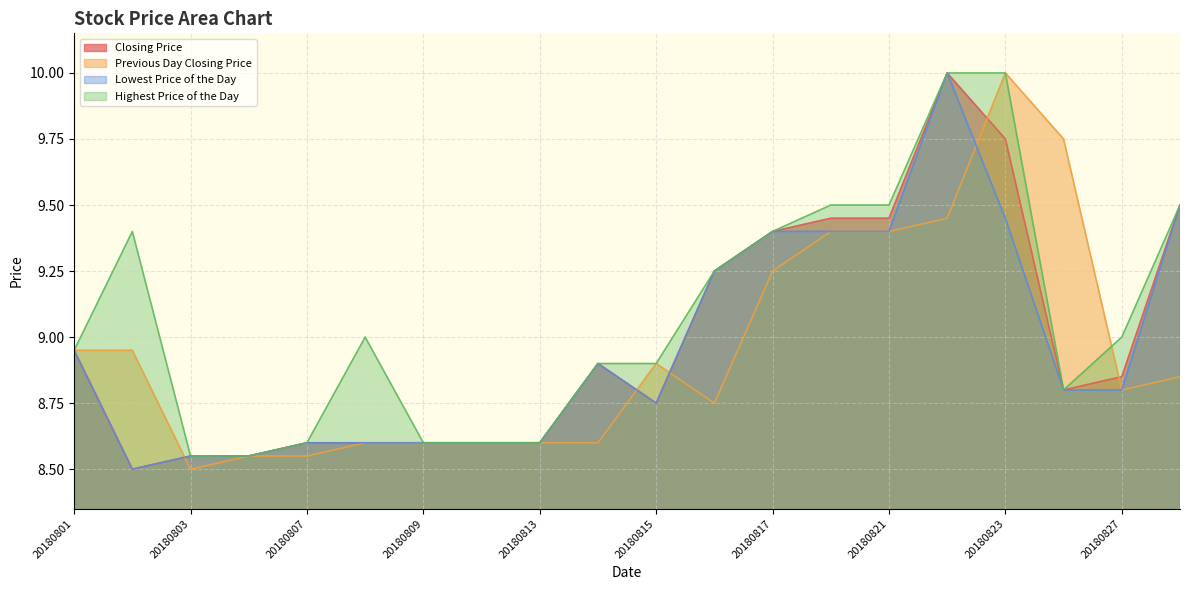

Reading left to right, extract all data points from this chart.

Closing Price: 8.9	8.5	8.6	8.6	8.6	8.6	8.6	8.6	8.6	8.9	8.8	9.2	9.4	9.4	9.4	10.0	9.8	8.8	8.8	9.5
Previous Day Closing Price: 8.9	8.9	8.5	8.6	8.6	8.6	8.6	8.6	8.6	8.6	8.9	8.8	9.2	9.4	9.4	9.4	10.0	9.8	8.8	8.8
Lowest Price of the Day: 8.9	8.5	8.6	8.6	8.6	8.6	8.6	8.6	8.6	8.9	8.8	9.2	9.4	9.4	9.4	10.0	9.4	8.8	8.8	9.5
Highest Price of the Day: 8.9	9.4	8.6	8.6	8.6	9.0	8.6	8.6	8.6	8.9	8.9	9.2	9.4	9.5	9.5	10.0	10.0	8.8	9.0	9.5